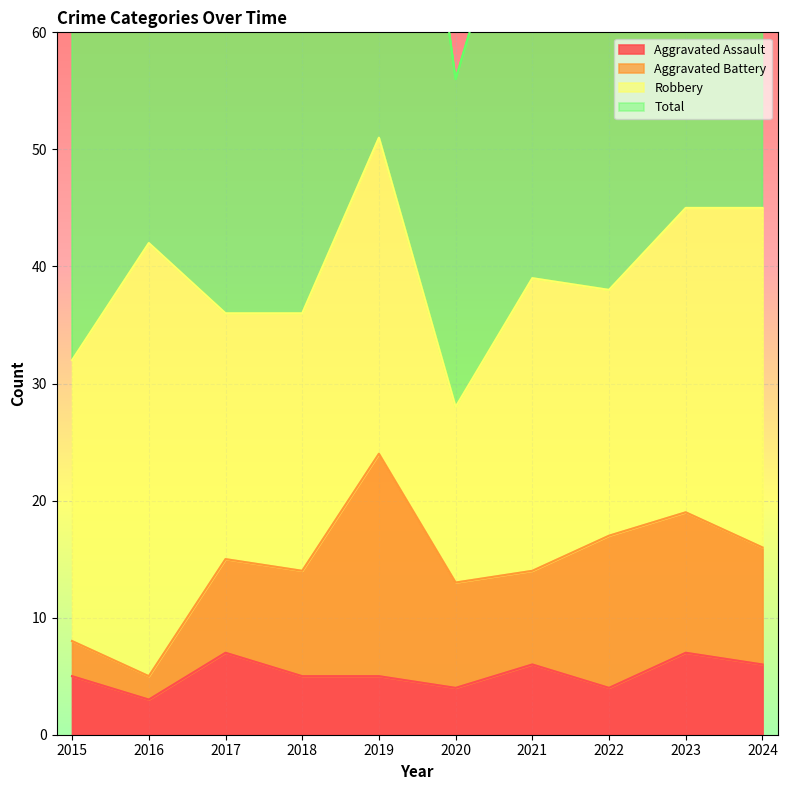

At how many categories does at least one series exceed 32?

10